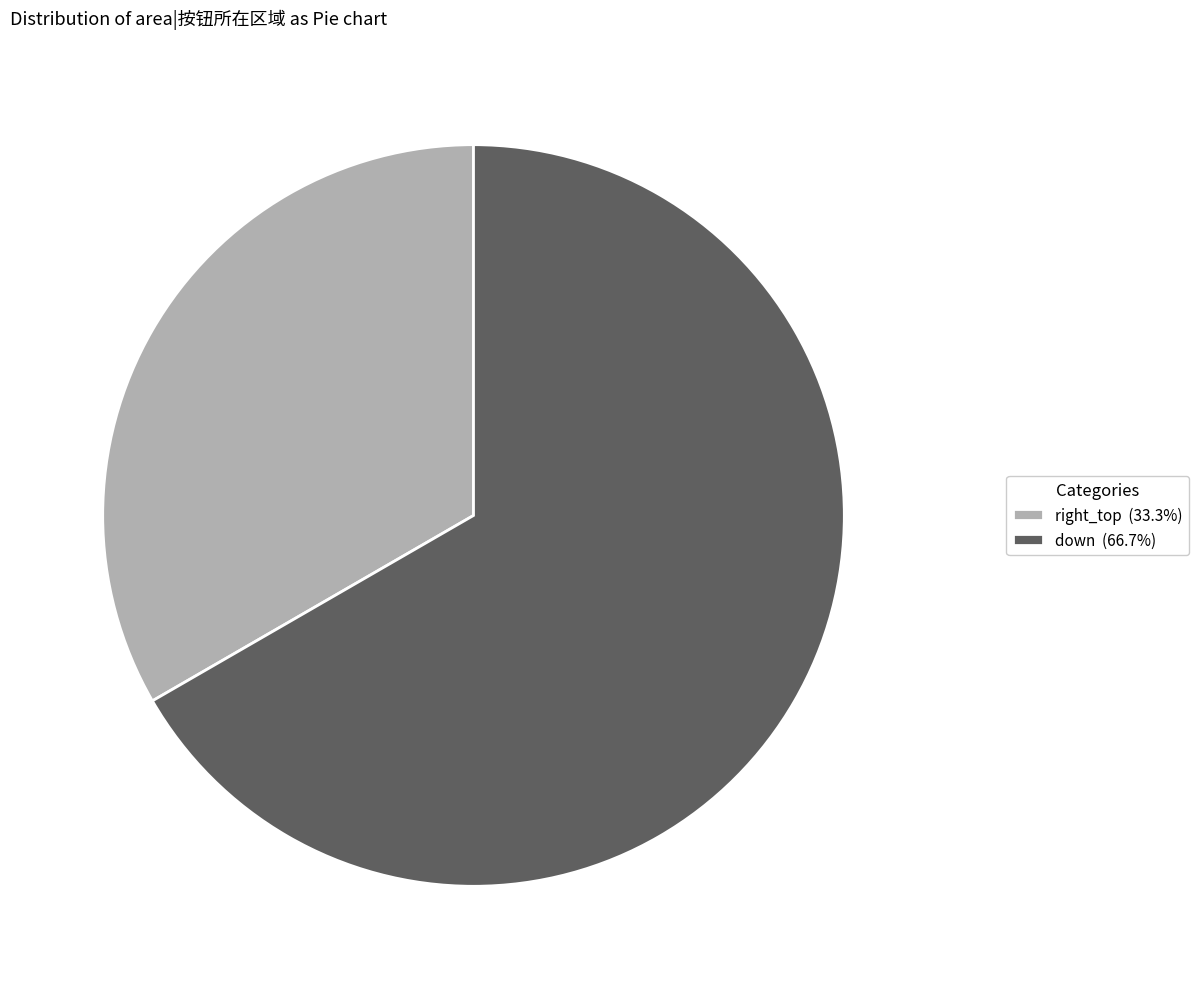

Do down and right_top together represent more than half of the pie?

Yes